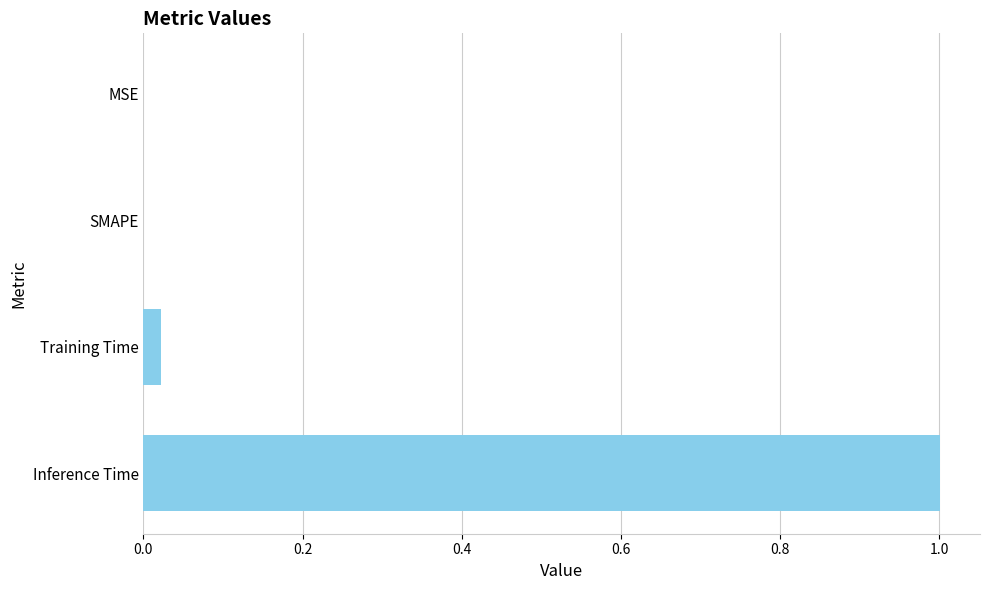

Are the bars horizontal?

Yes